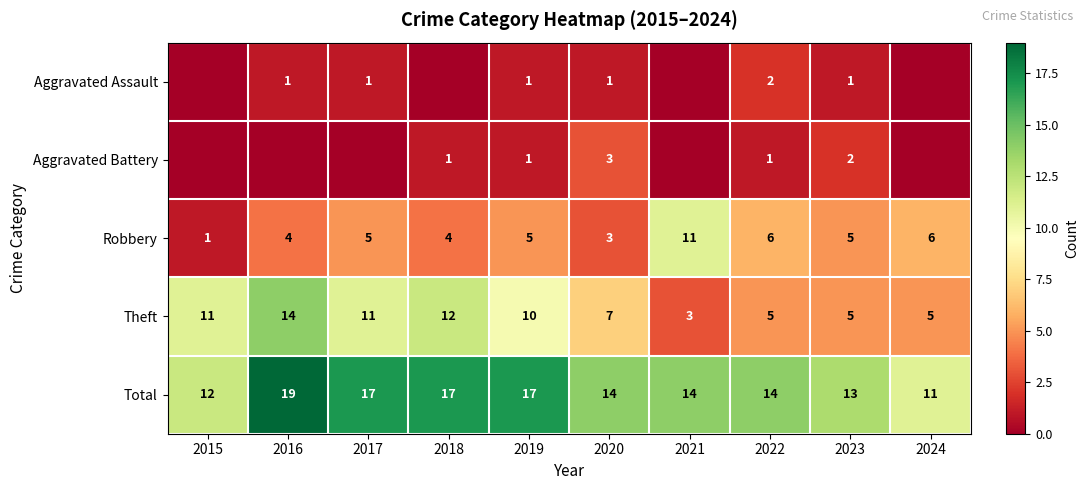

At how many categories does at least one series exceed 10?

10